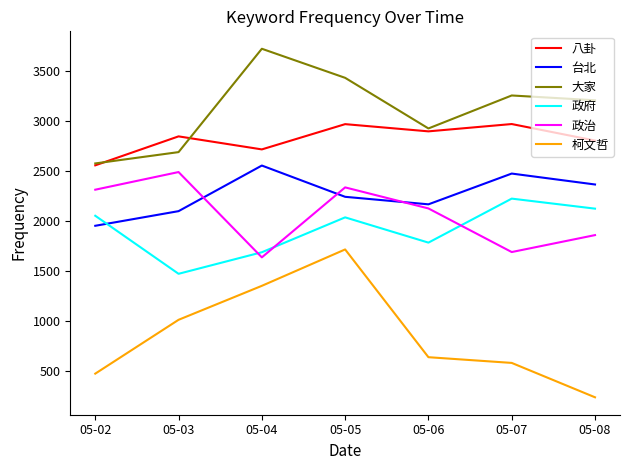

Which category has the highest value across all series?

05-04